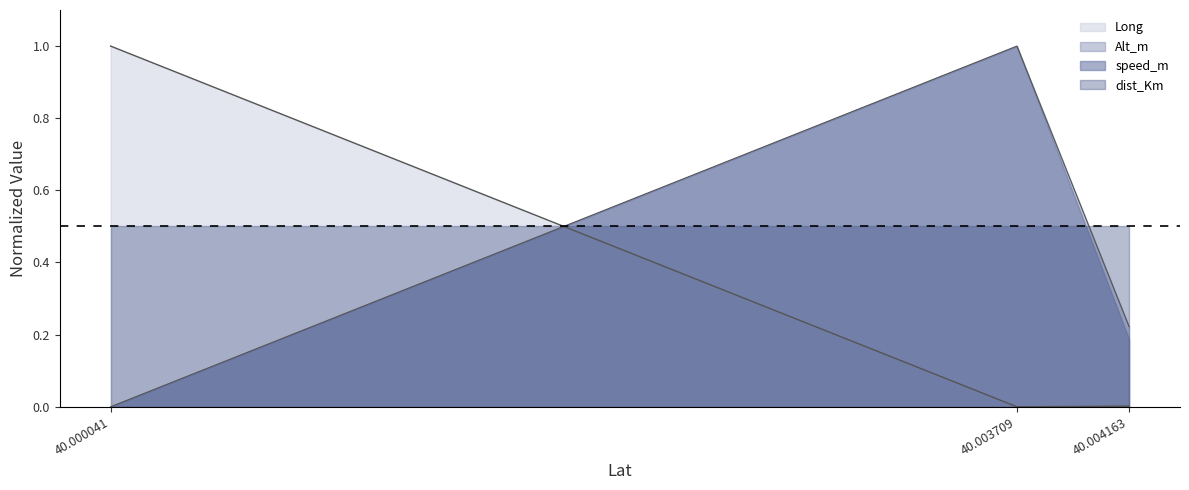

The Alt_m series shows 0.6 at 40.003709. True or false?

False